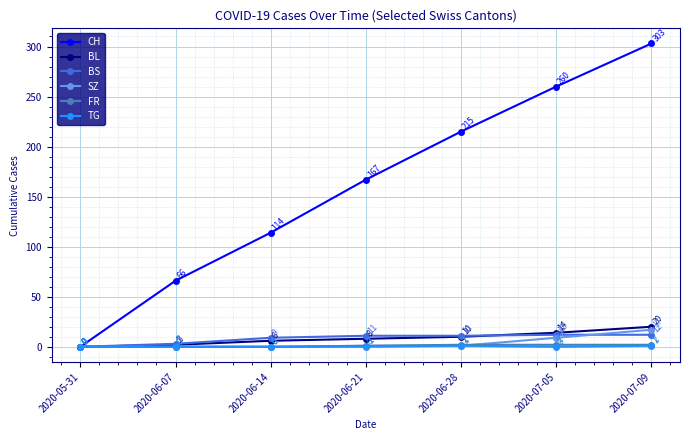

List the series in order of their peak value, lowest first.

TG, FR, BS, SZ, BL, CH